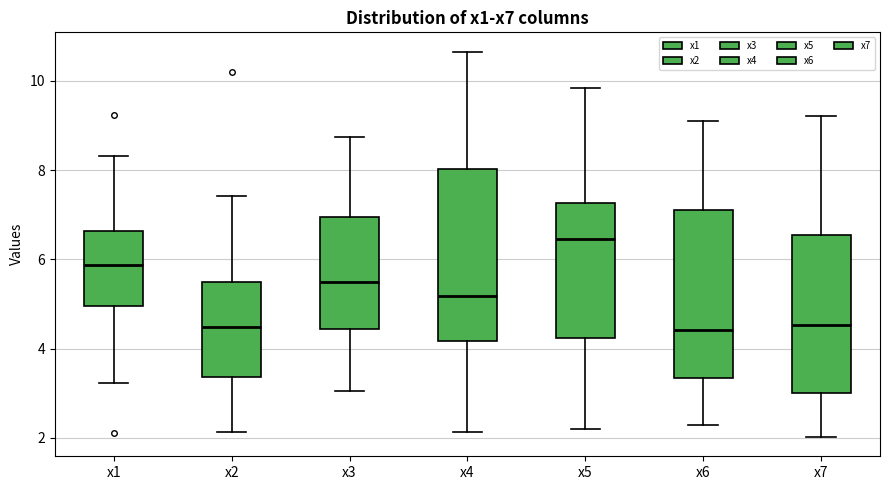

Reading left to right, read every box against the y-axis: the position of its median line, the range the box covers, and the ends of its whiskers. The values are not printed on the chart, so give them approximately, as read against the axis.

x1: median 5.8, box 5.0 to 6.6, whiskers 3.2 to 8.4
x2: median 4.4, box 3.4 to 5.4, whiskers 2.2 to 7.4
x3: median 5.4, box 4.4 to 7.0, whiskers 3.0 to 8.8
x4: median 5.2, box 4.2 to 8.0, whiskers 2.2 to 10.6
x5: median 6.4, box 4.2 to 7.2, whiskers 2.2 to 9.8
x6: median 4.4, box 3.4 to 7.2, whiskers 2.2 to 9.0
x7: median 4.6, box 3.0 to 6.6, whiskers 2.0 to 9.2